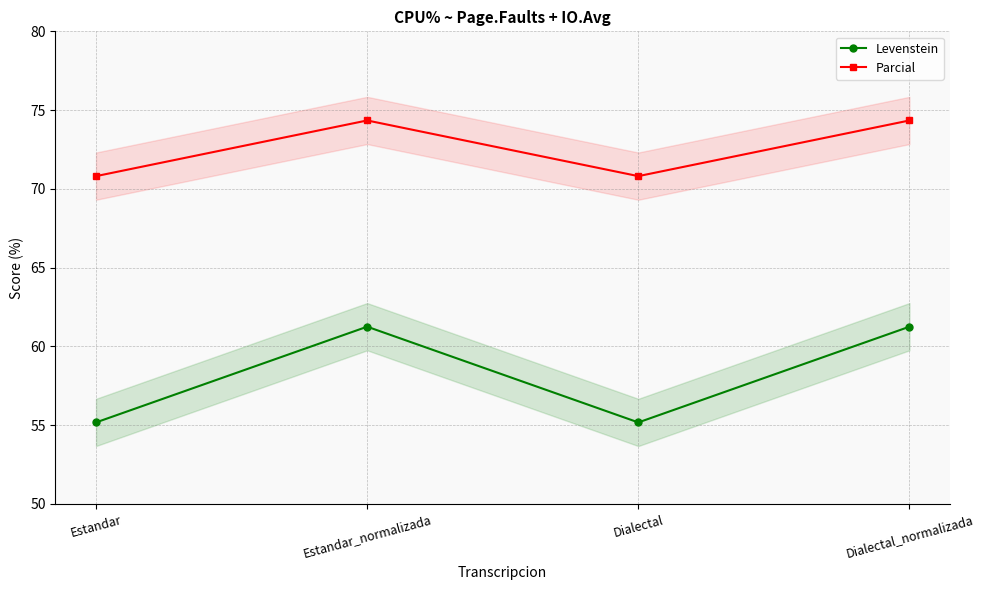

The value of Levenstein at Estandar is 55.2. True or false?

True